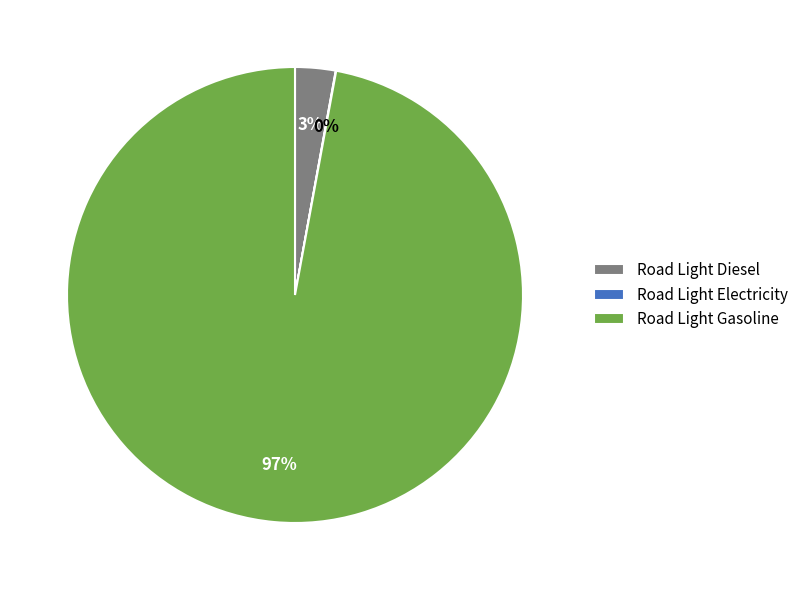

To the nearest percent, what is the average slice percentage?

33%